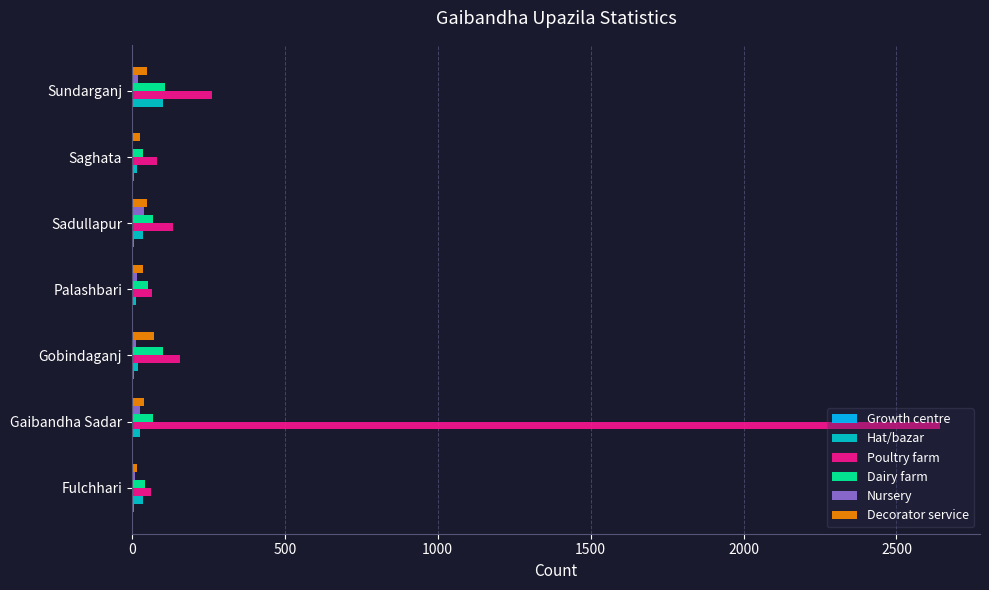

At which category is the sum across all series the highest?

Gaibandha Sadar